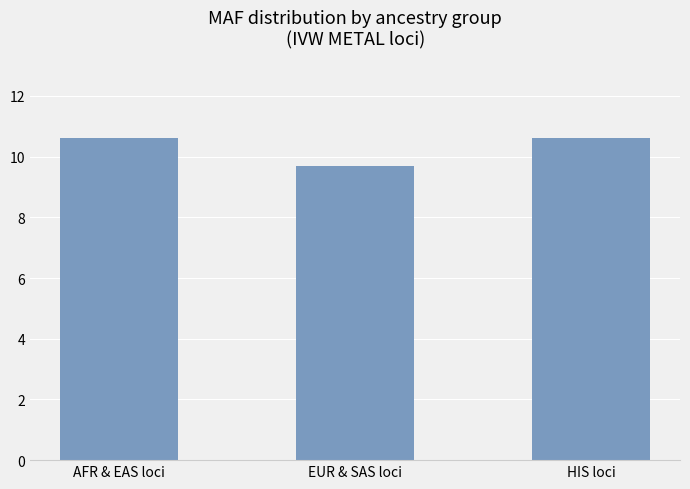

Which has a higher value, AFR & EAS loci or EUR & SAS loci?

AFR & EAS loci